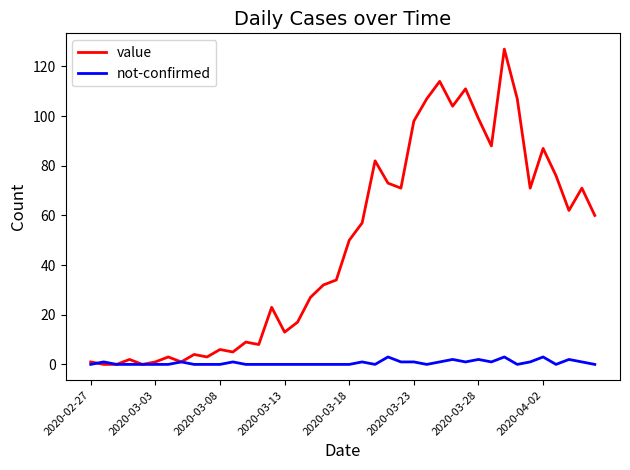

What is the highest value of the not-confirmed series?

3